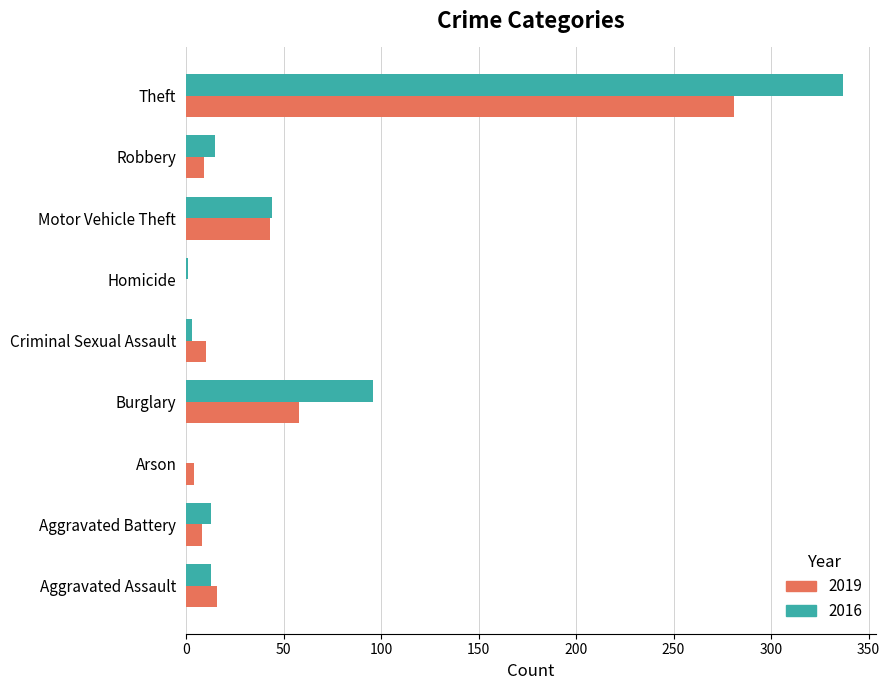

At which label does 2019 reach its peak?

Theft